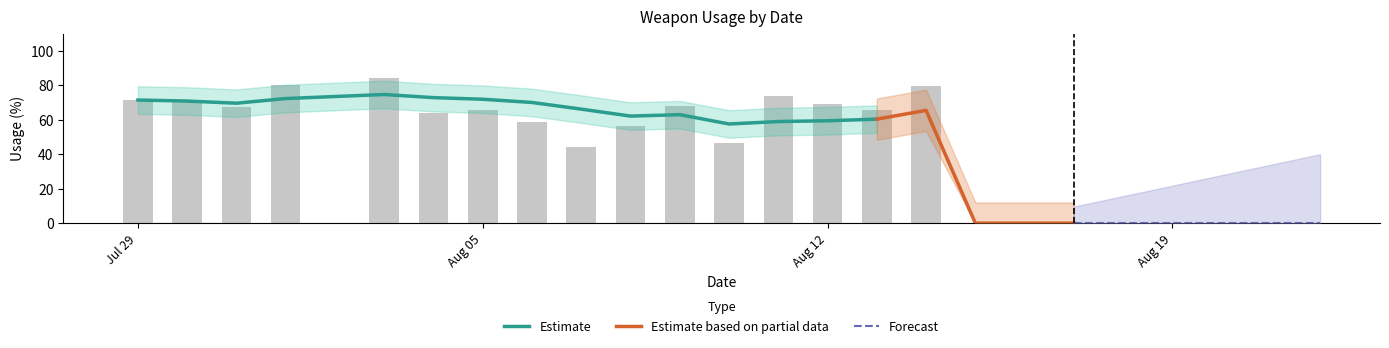

At which category does the chart reach its peak across all series?

2024-08-03